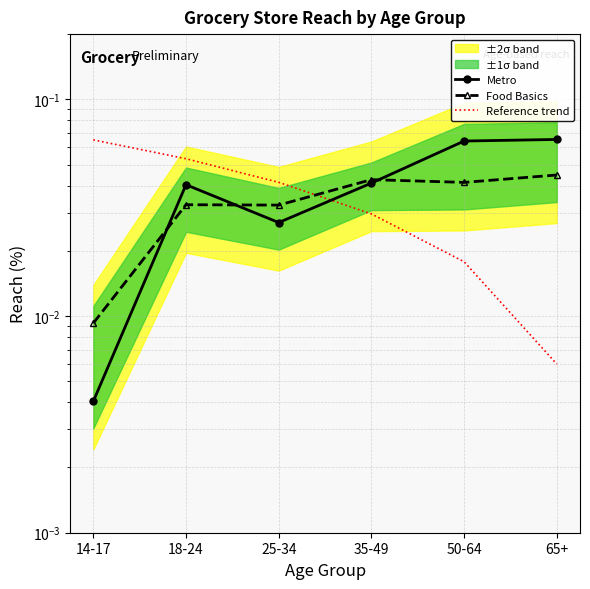

True or false: Food Basics has a value of 0.0 at 25-34.

True